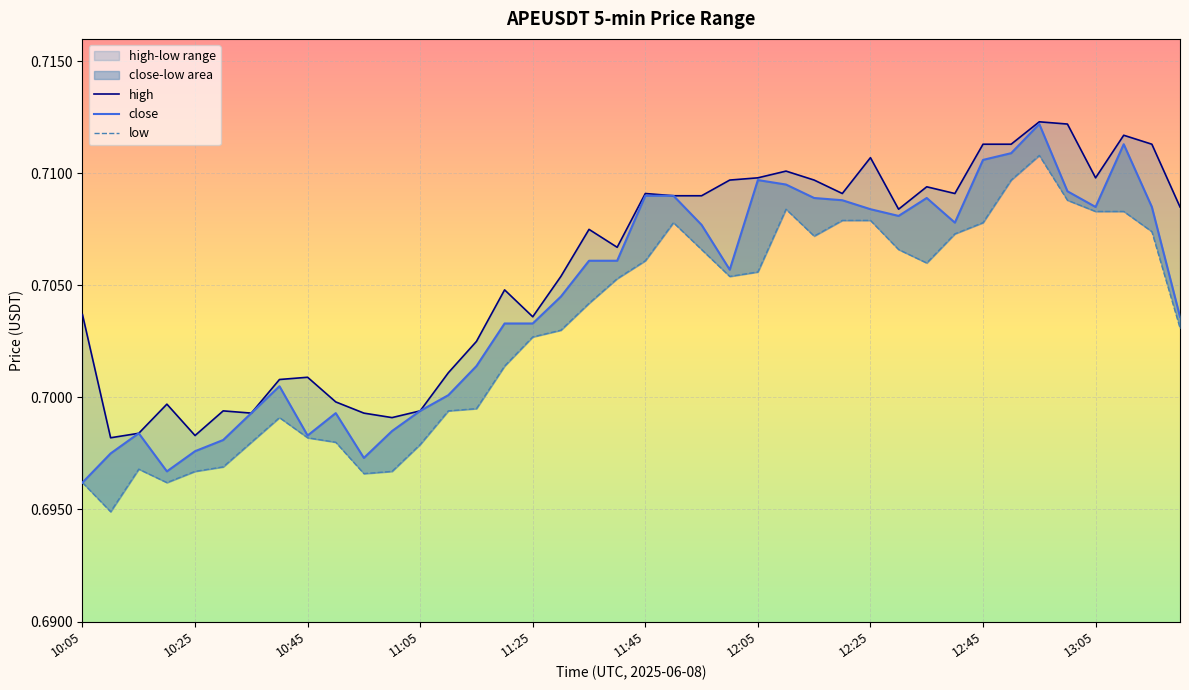

Which series has the largest range (max minus min)?

close